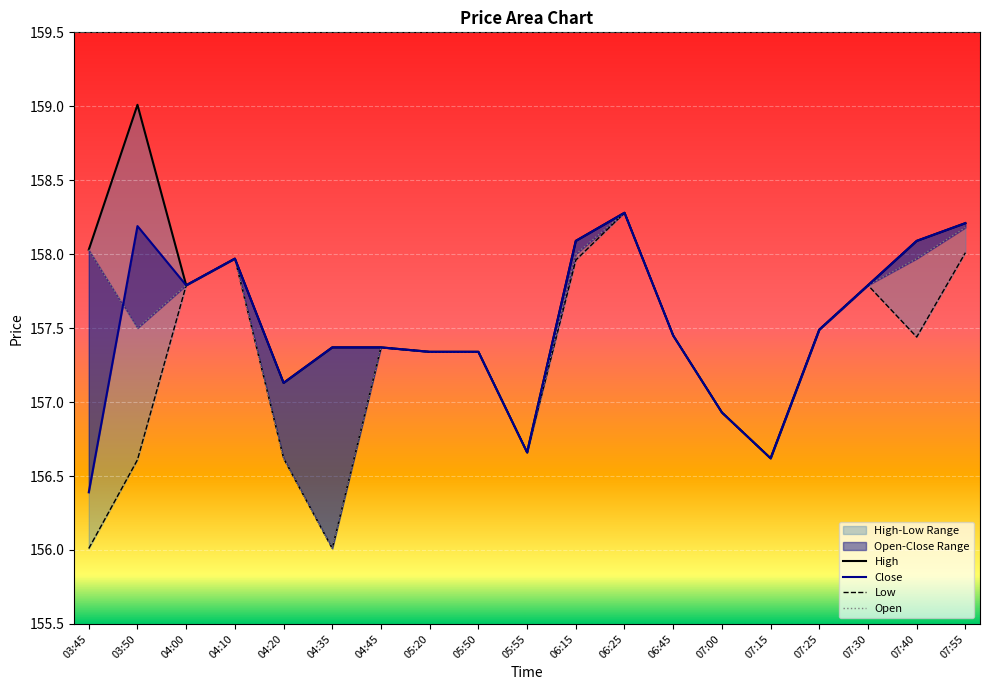

Reading right to left, what are all the values shown in this chart?

High: 07:55=158.2	07:40=158.1	07:30=157.8	07:25=157.5	07:15=156.6	07:00=156.9	06:45=157.4	06:25=158.3	06:15=158.1	05:55=156.7	05:50=157.3	05:20=157.3	04:45=157.4	04:35=157.4	04:20=157.1	04:10=158.0	04:00=157.8	03:50=159.0	03:45=158.0
Open: 07:55=158.2	07:40=158.0	07:30=157.8	07:25=157.5	07:15=156.6	07:00=156.9	06:45=157.4	06:25=158.3	06:15=158.0	05:55=156.7	05:50=157.3	05:20=157.3	04:45=157.4	04:35=156.0	04:20=156.6	04:10=158.0	04:00=157.8	03:50=157.5	03:45=158.0
Close: 07:55=158.2	07:40=158.1	07:30=157.8	07:25=157.5	07:15=156.6	07:00=156.9	06:45=157.4	06:25=158.3	06:15=158.1	05:55=156.7	05:50=157.3	05:20=157.3	04:45=157.4	04:35=157.4	04:20=157.1	04:10=158.0	04:00=157.8	03:50=158.2	03:45=156.4
Low: 07:55=158.0	07:40=157.4	07:30=157.8	07:25=157.5	07:15=156.6	07:00=156.9	06:45=157.4	06:25=158.3	06:15=158.0	05:55=156.7	05:50=157.3	05:20=157.3	04:45=157.4	04:35=156.0	04:20=156.6	04:10=158.0	04:00=157.8	03:50=156.6	03:45=156.0